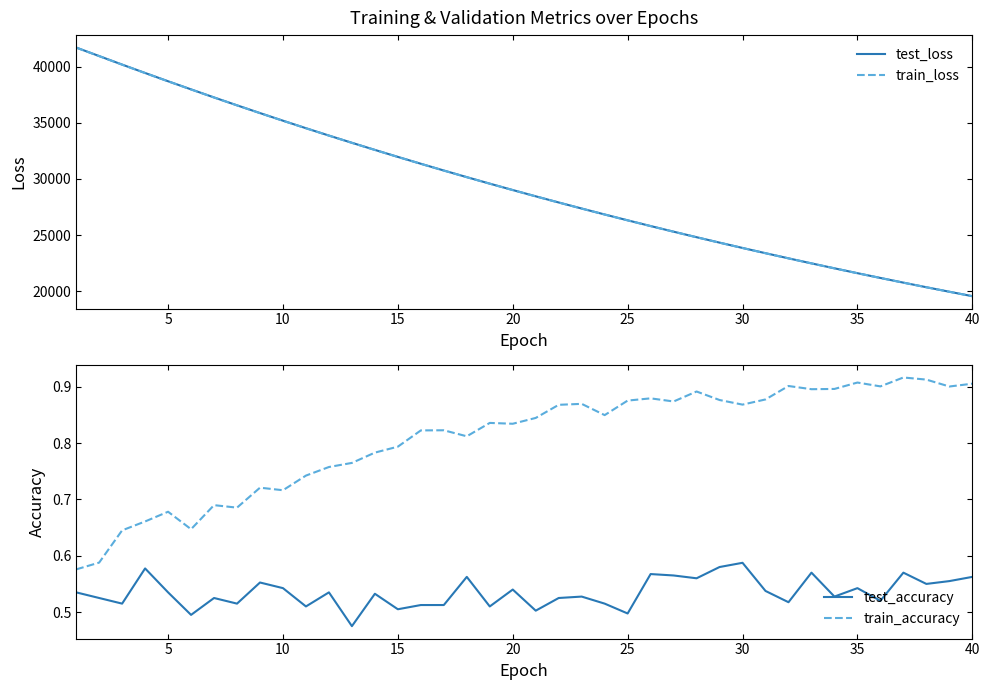

True or false: train_accuracy has a value of 0.6 at 40.

False